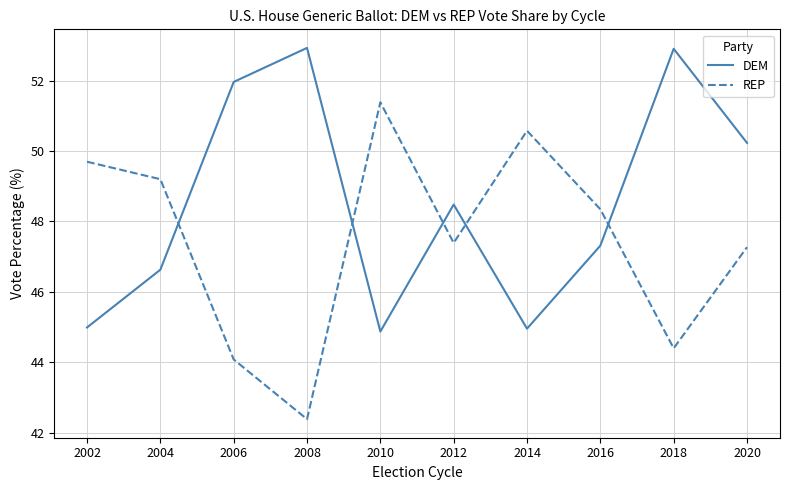

At which category is the sum across all series the highest?

2020